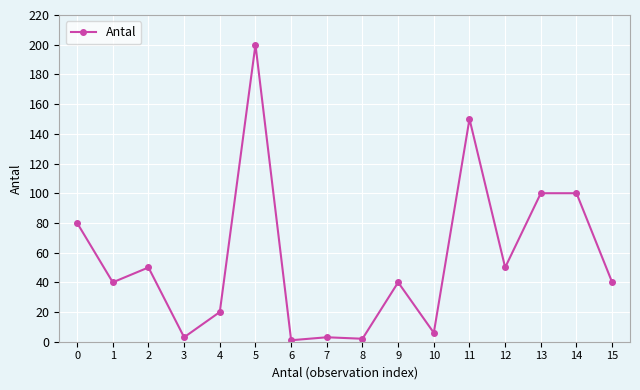

How many lines are shown in the chart?

1